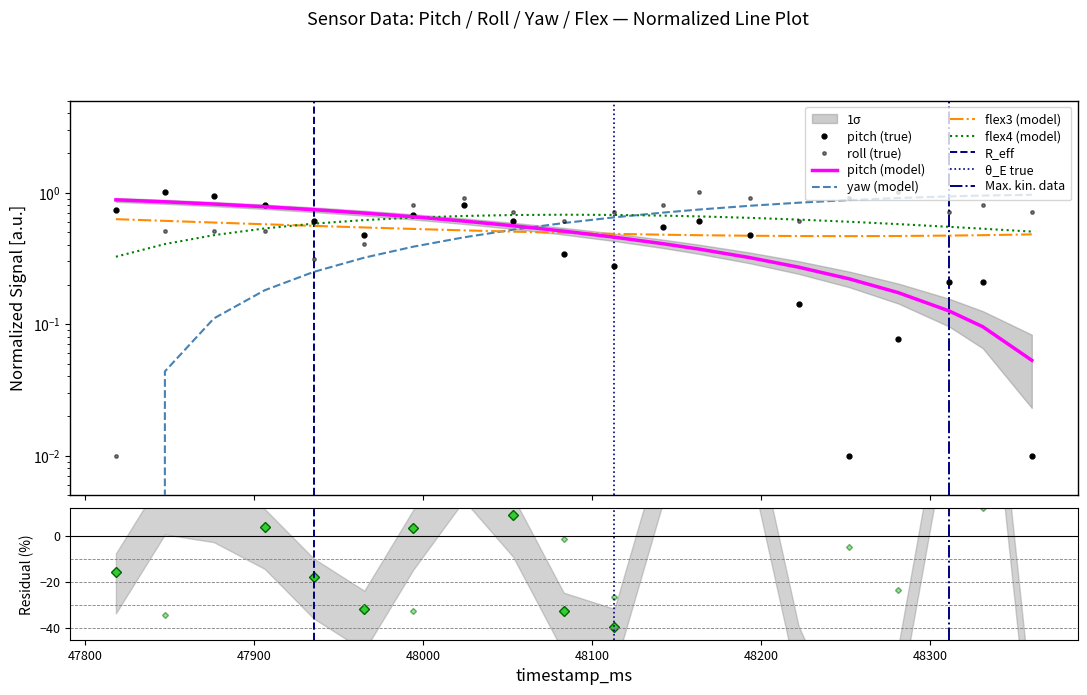

The pitch series shows 0.4 at 48113. True or false?

False